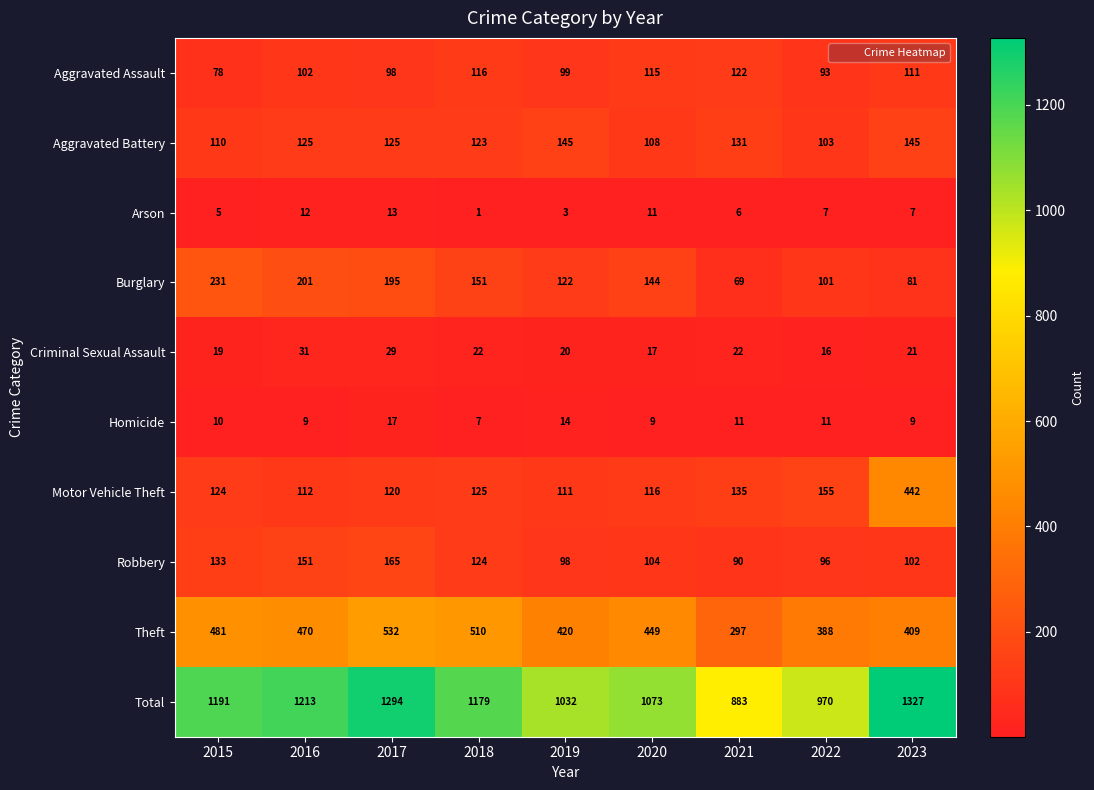

At which category does the chart reach its minimum across all series?

2018